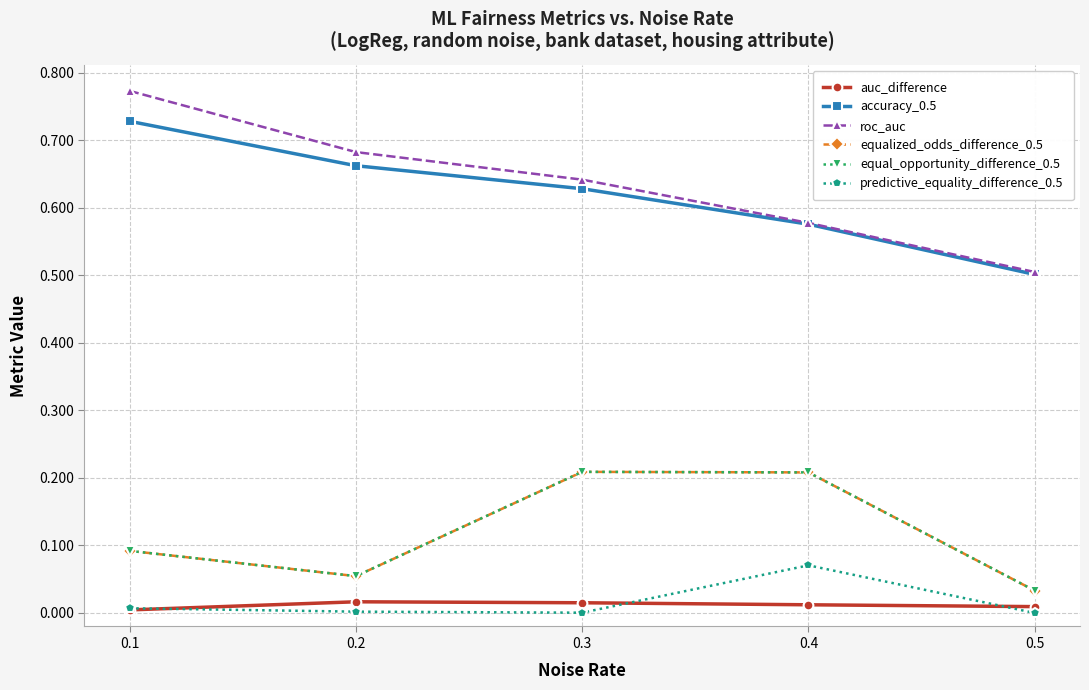

What is the sum of all roc_auc values?

3.2